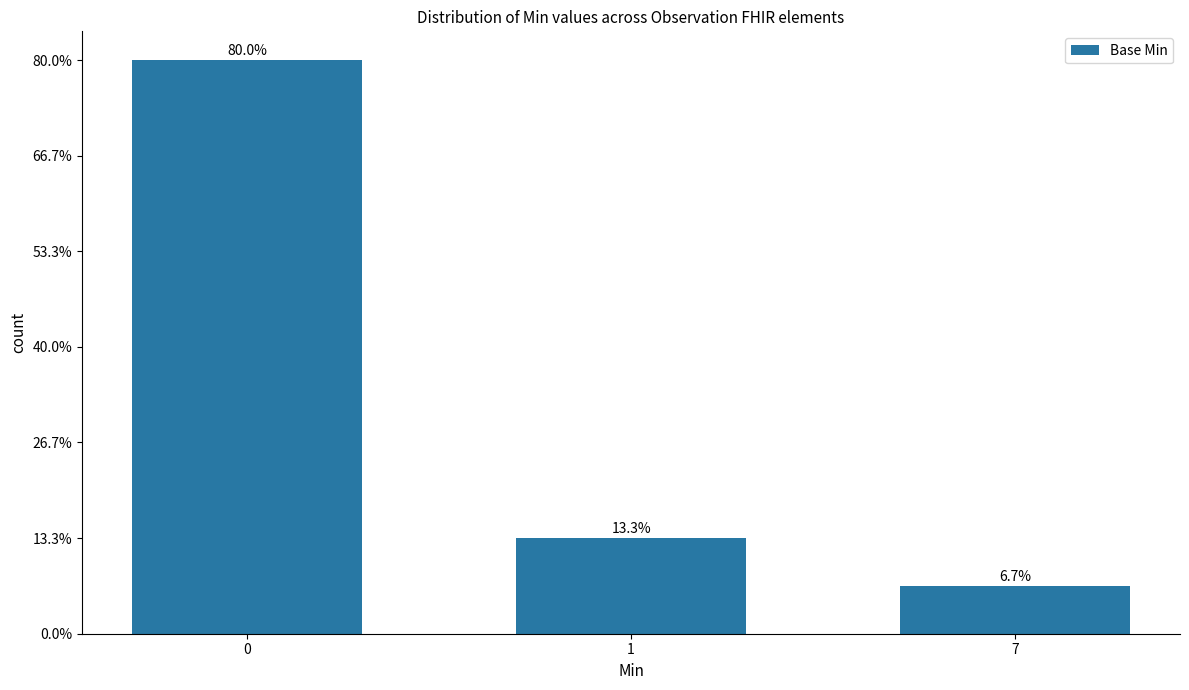

Does the chart contain any negative values?

No